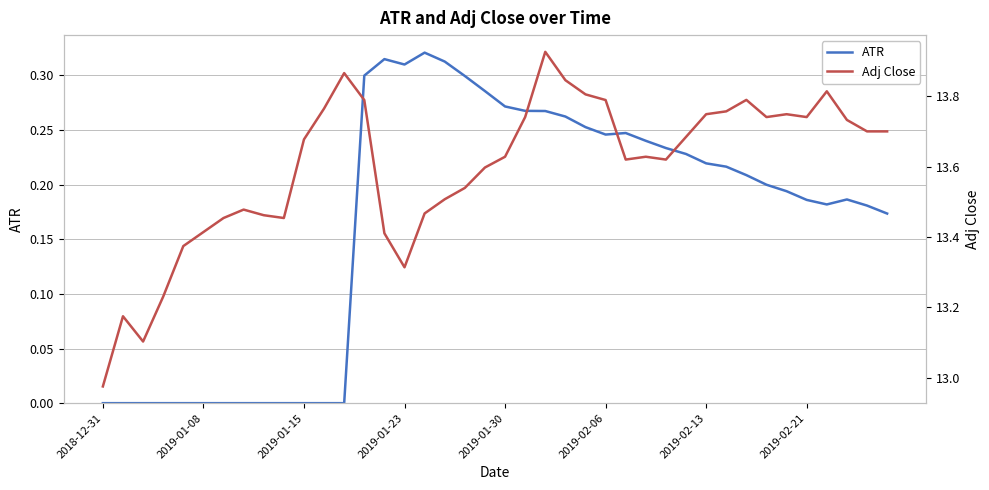

The value of ATR at 2019-01-15 is 0.0. True or false?

True